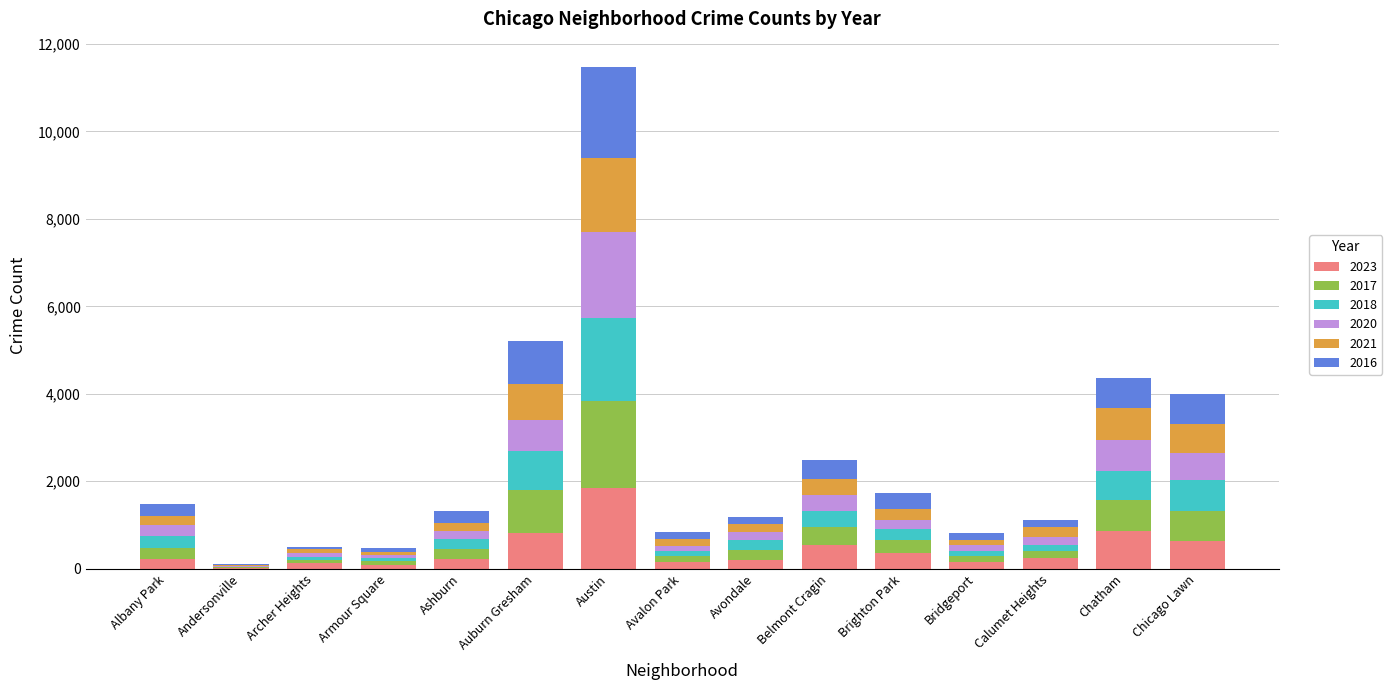

At which category is the sum across all series the highest?

Austin